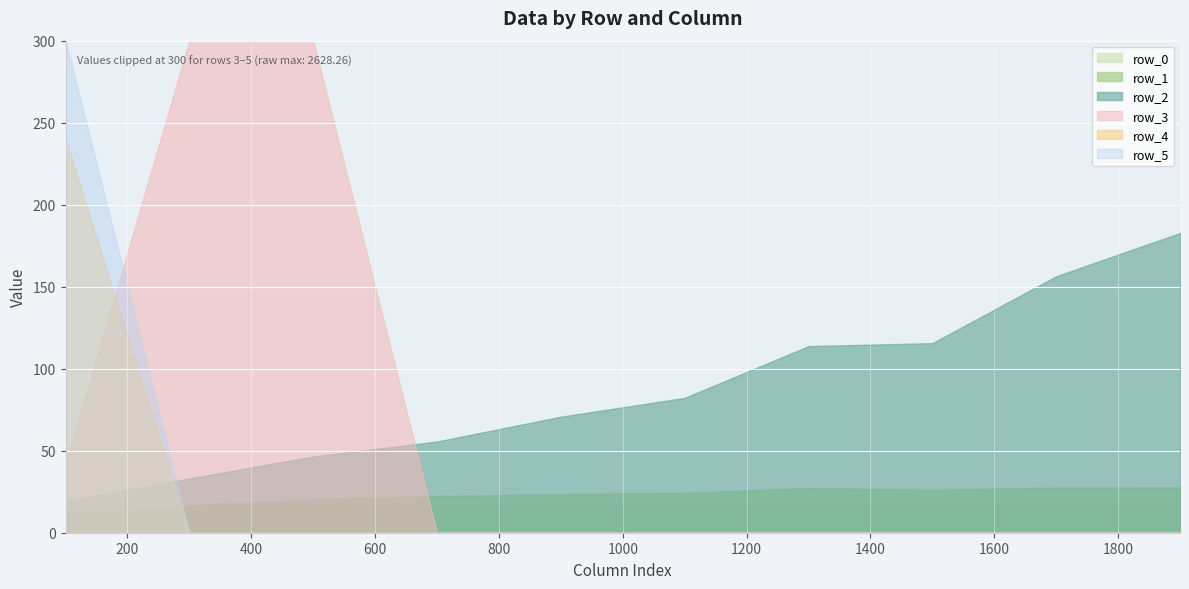

What is the value of the row_0 point at the 8th from the left?

17.1